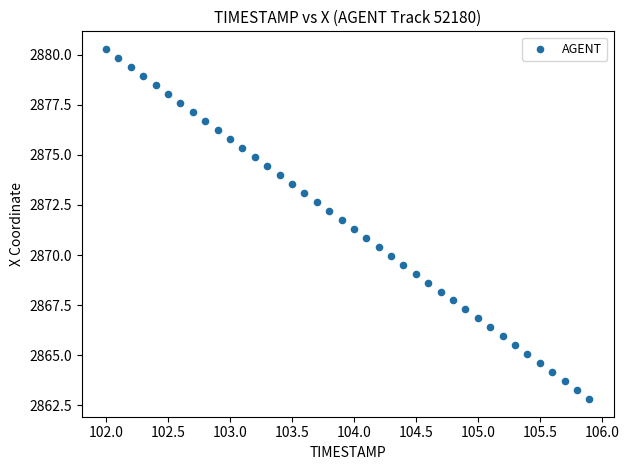

What is the range of X values (max minus min)?

3.9